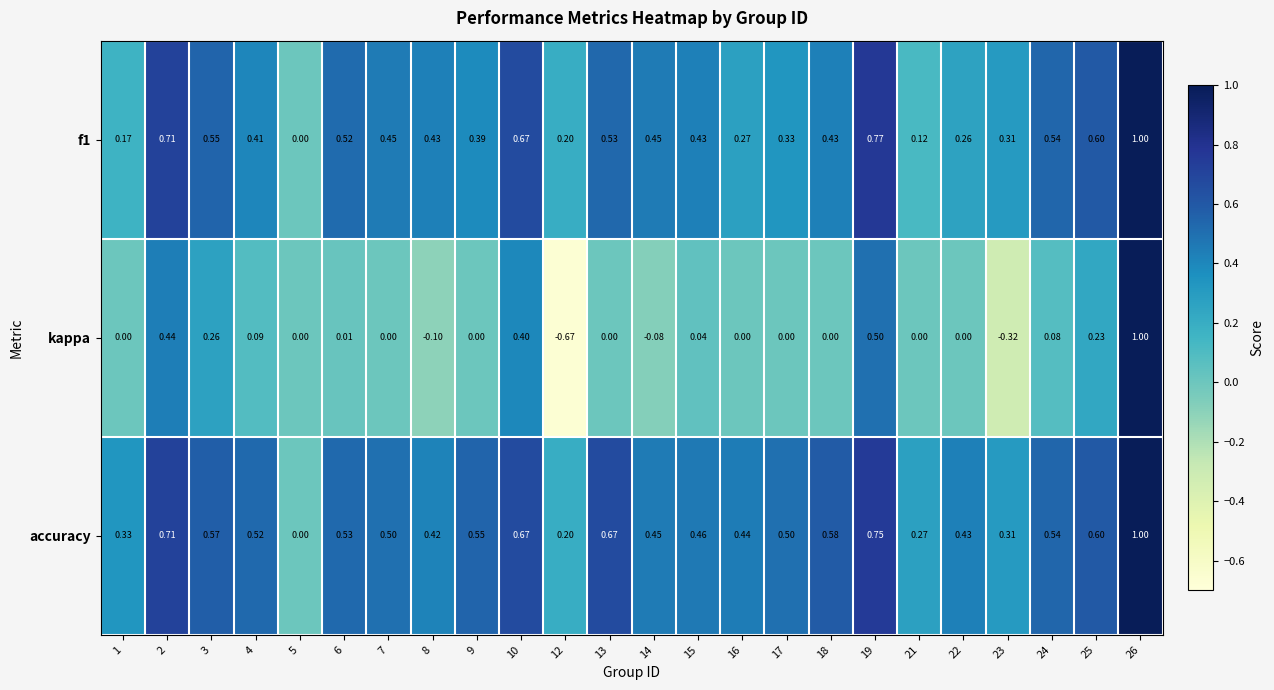

Between 18 and 23, which series saw the biggest shift?

kappa